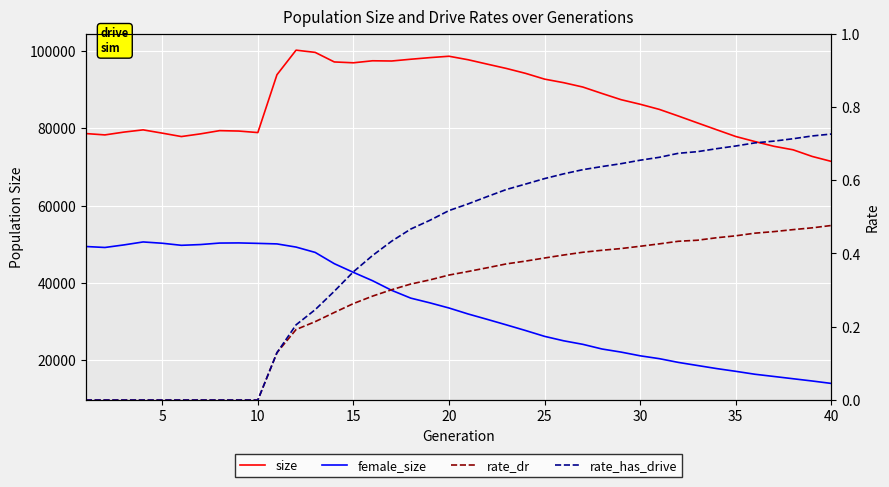

What is the average value of the female_size series?

33650.0